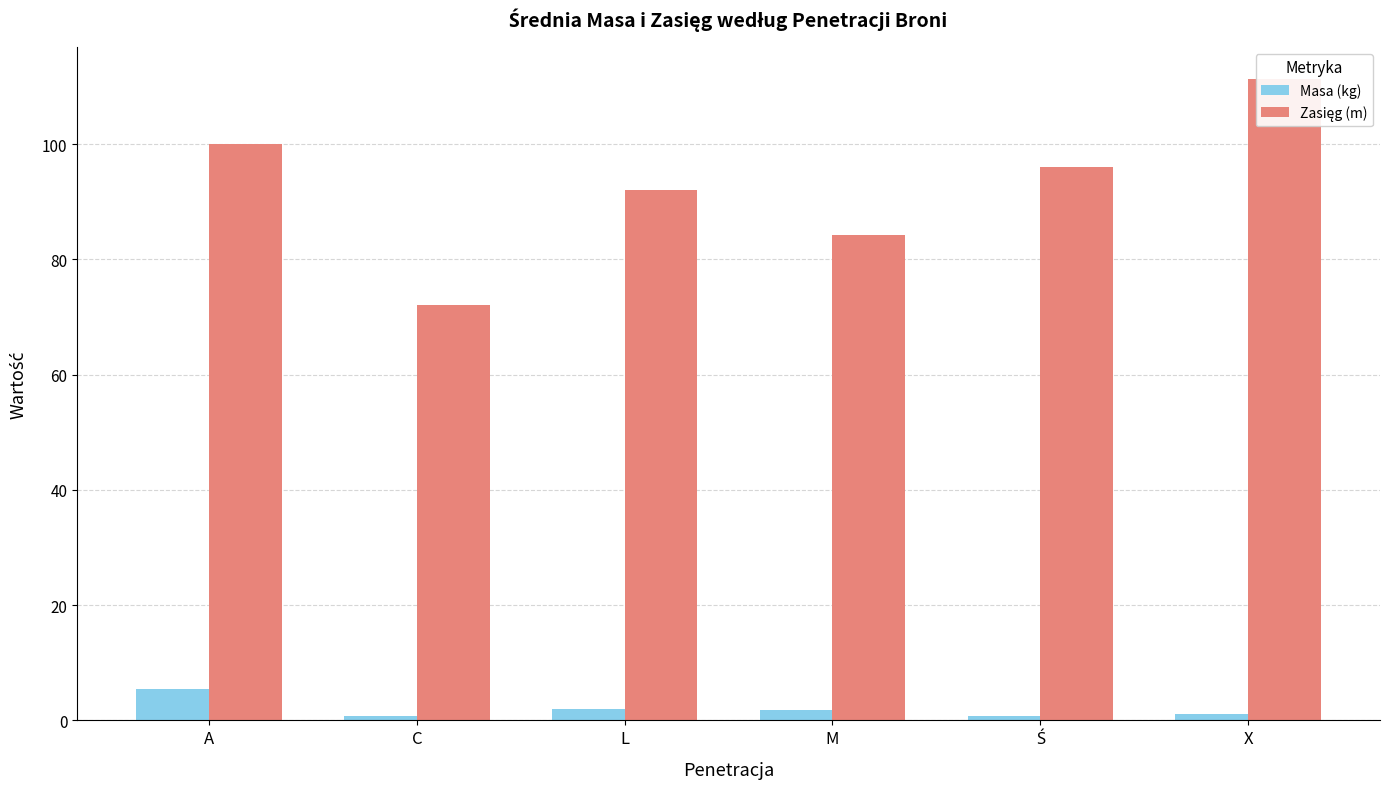

List the series in order of their overall mean, lowest first.

Masa (kg), Zasięg (m)